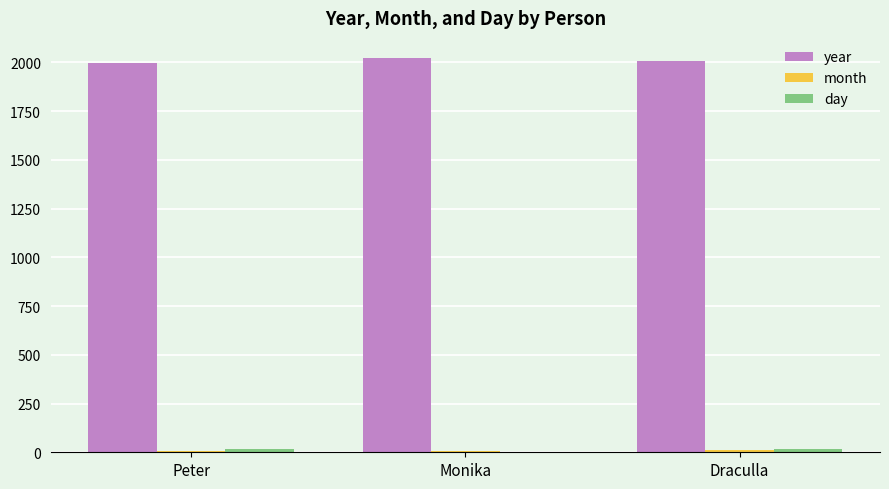

The value of year at Draculla is 1070. True or false?

False